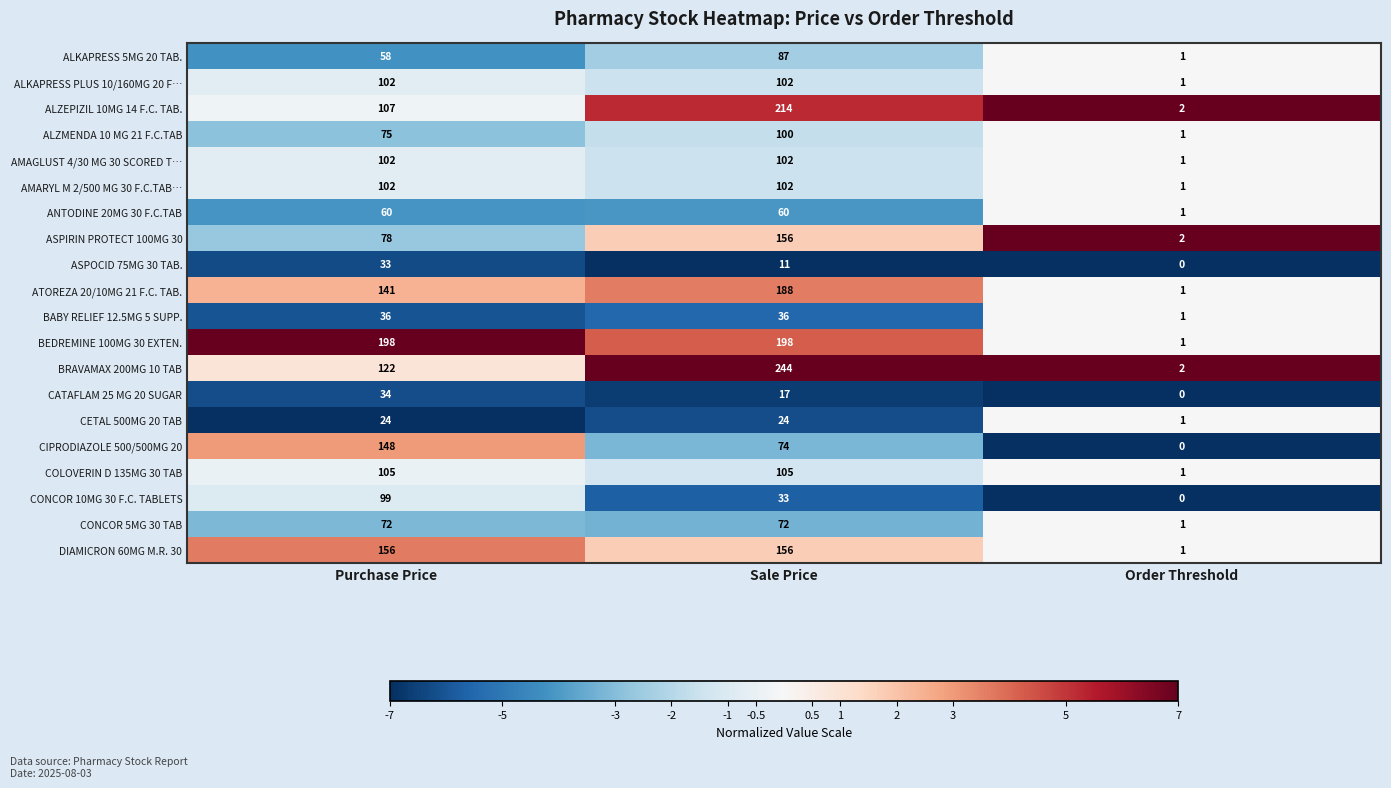

What is the sum of all ALZEPIZIL 10MG 14 F.C. TAB. values?

323